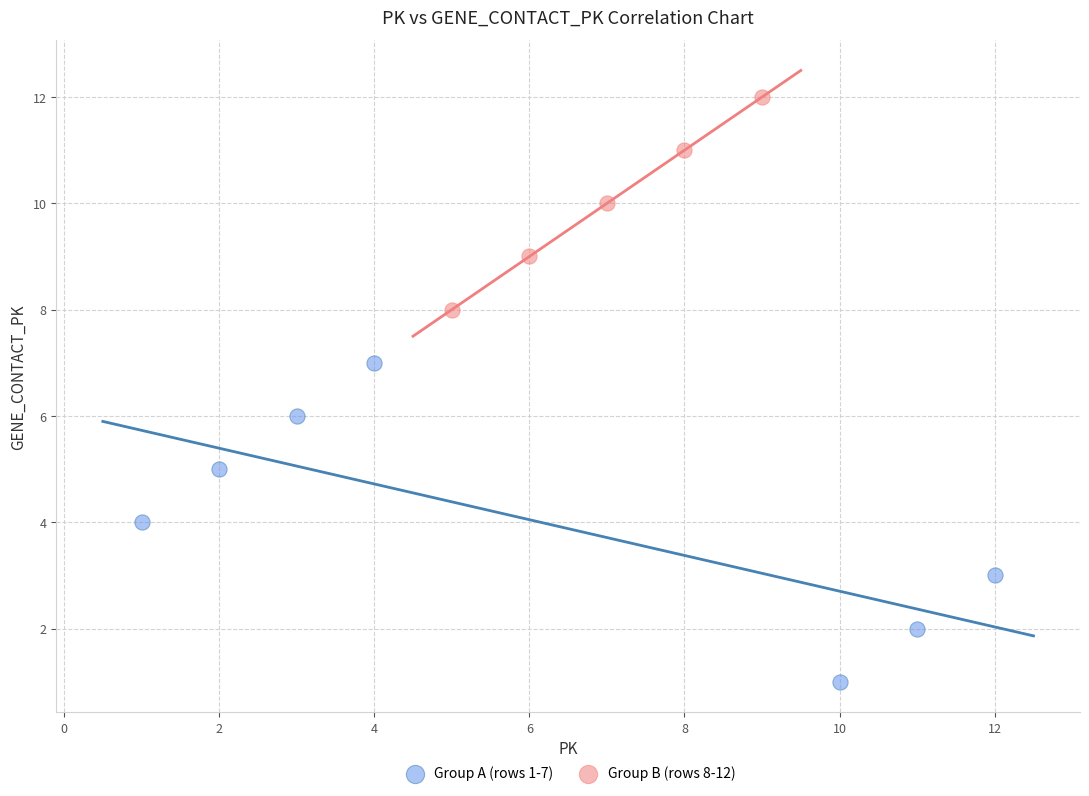

Which series contains the lowest Y value?

Group A (rows 1-7)